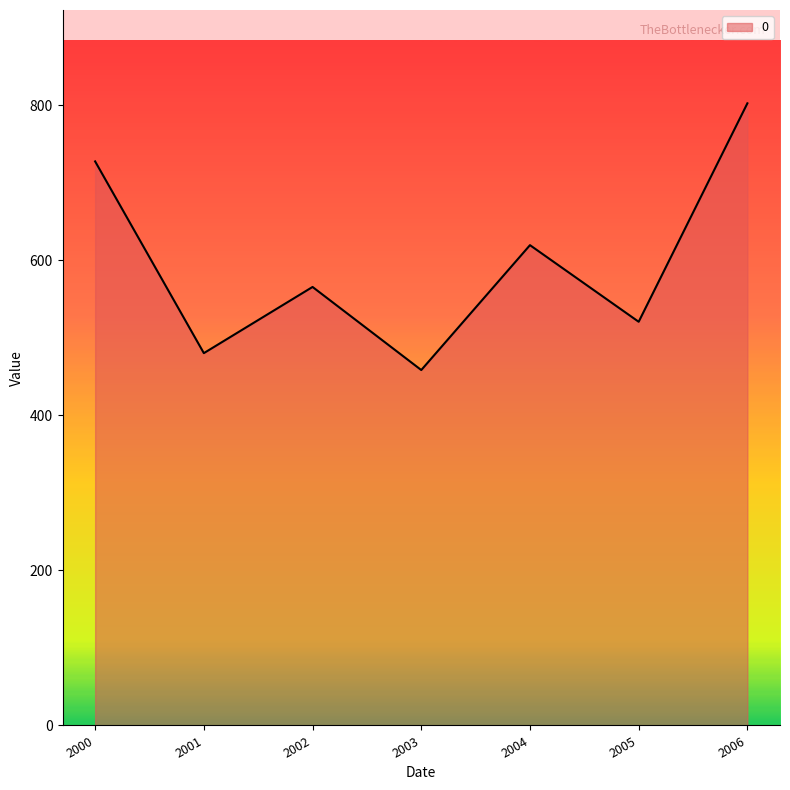

How many interior local valleys (lower than both neighbors) does the data have?

3